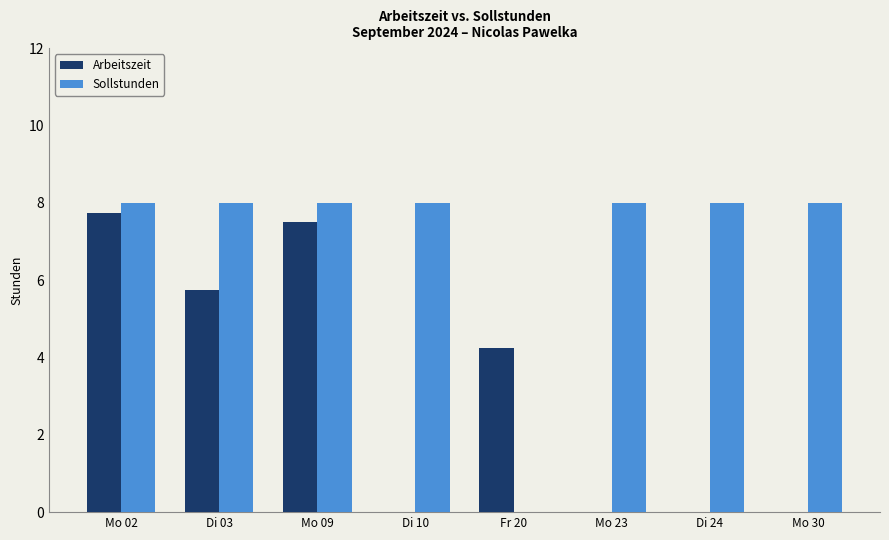

Between Mo 02 and Di 10, which series saw the biggest shift?

Arbeitszeit